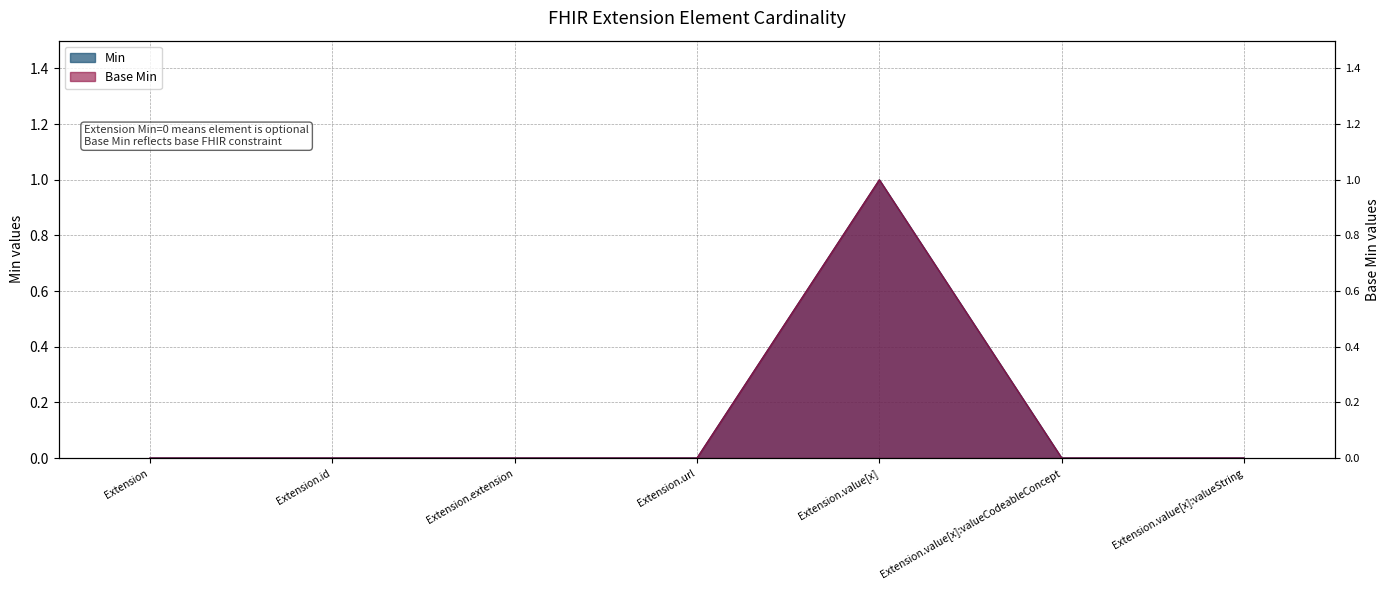

True or false: Base Min and Min intersect in this chart.

False